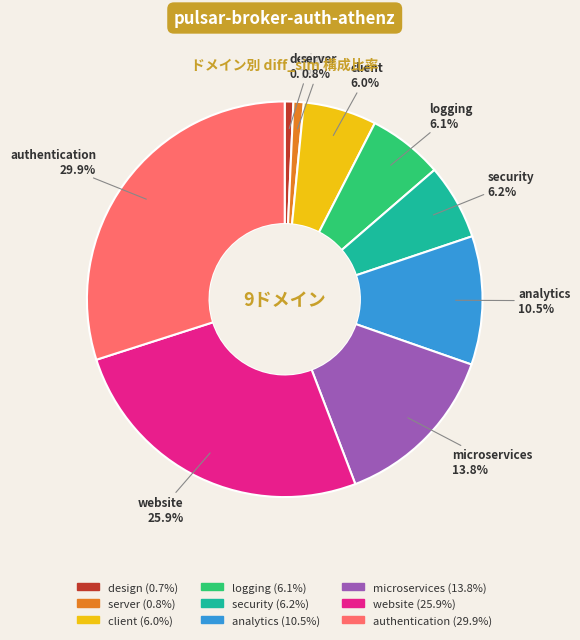

Is there any slice that represents more than half of the pie?

No